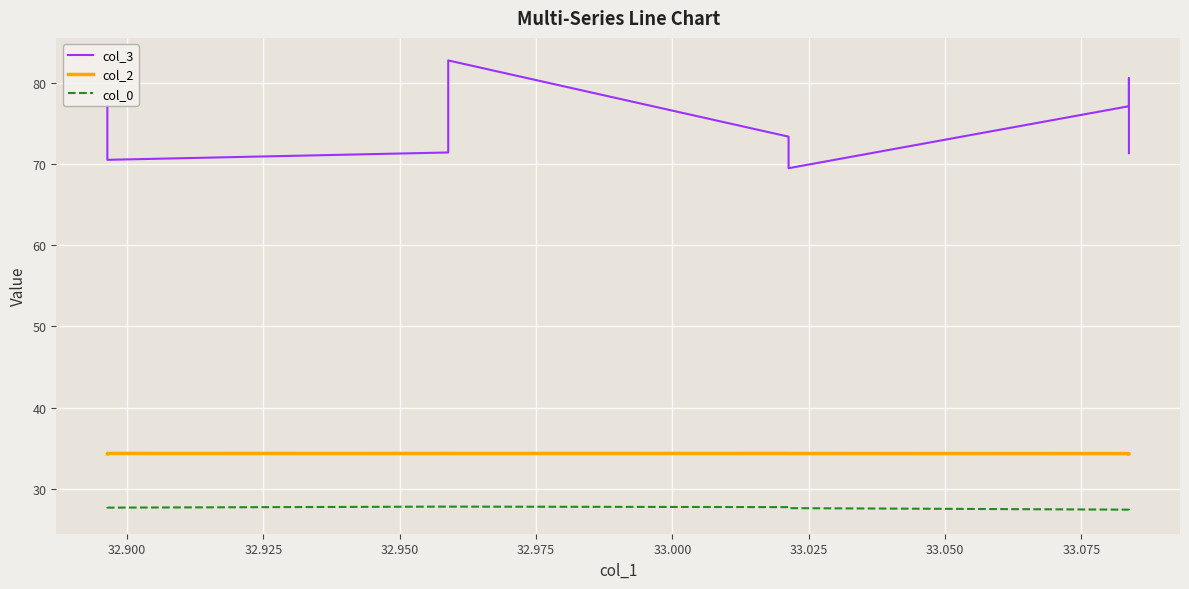

Reading right to left, transcribe all the data shown in this chart.

col_3: 71.3	80.6	77.1	69.5	73.4	82.7	71.4	70.5	75.3	77.2
col_2: 34.3	34.3	34.3	34.3	34.4	34.4	34.4	34.4	34.4	34.3
col_0: 27.3	27.2	27.4	27.6	27.7	27.8	27.8	27.7	27.7	27.7